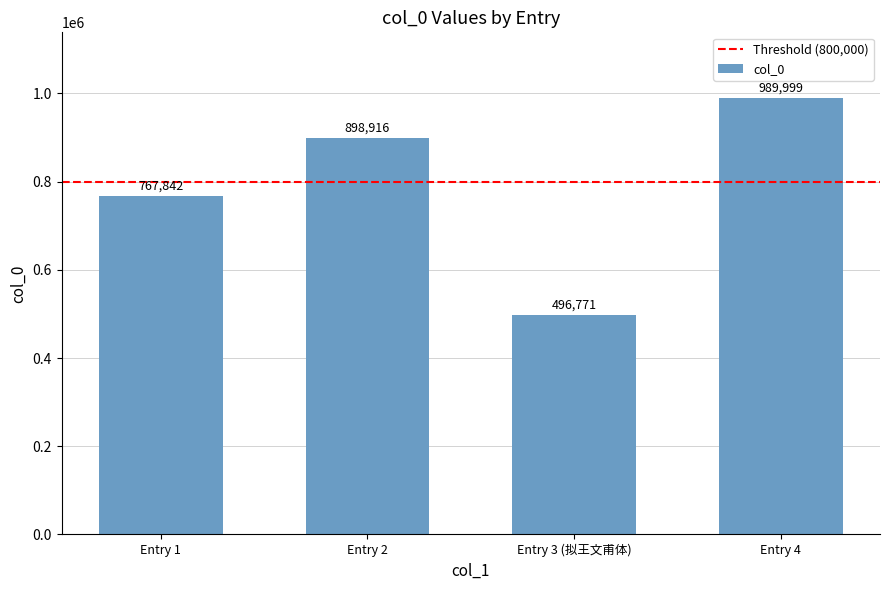

Between Entry 4 and Entry 3 (拟王文甫体), which is larger?

Entry 4